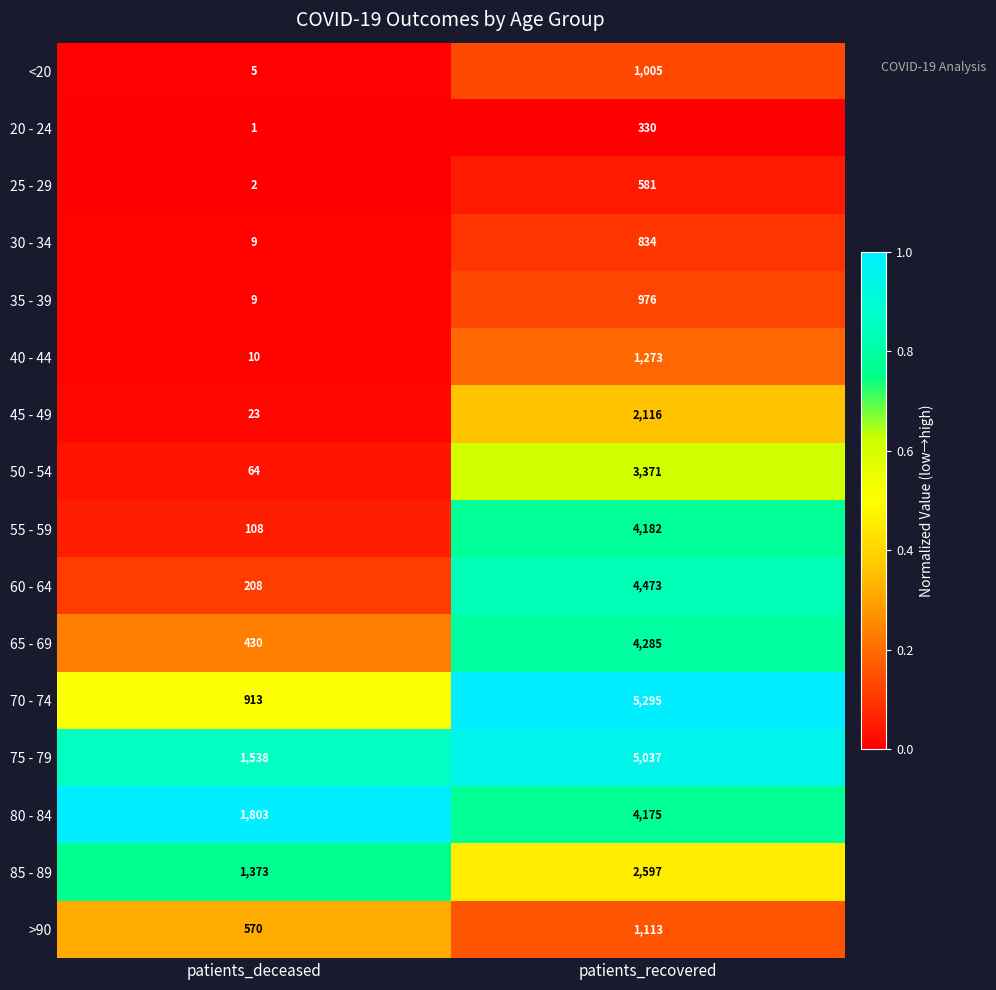

What is the difference between the maximum and minimum values in the 60 - 64 series?

4265